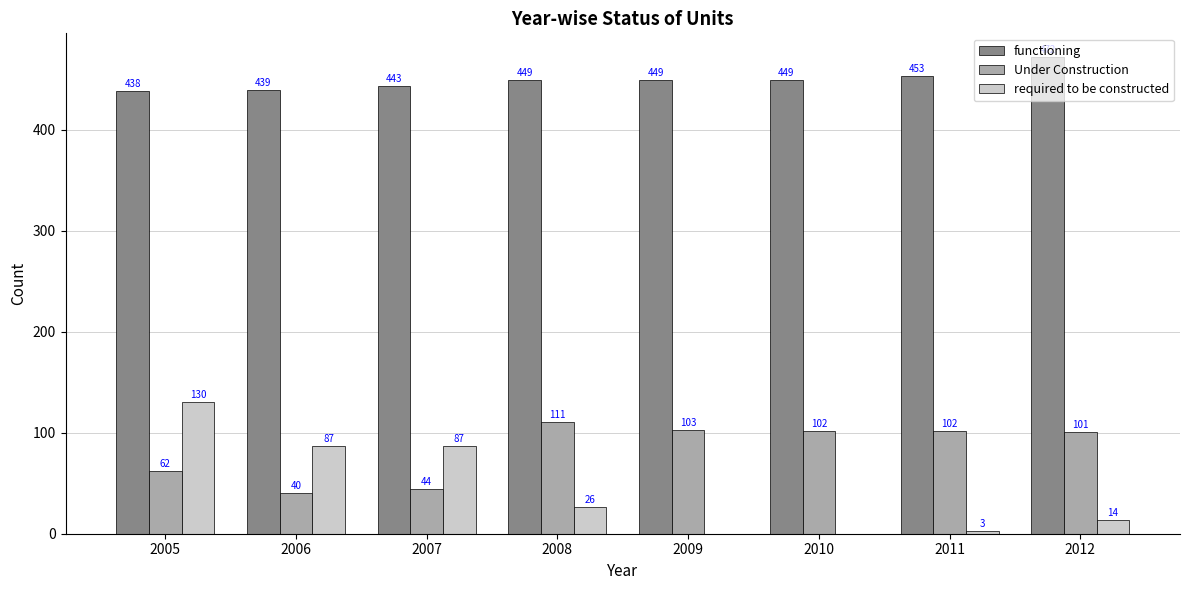

What is the maximum value for required to be constructed?

130